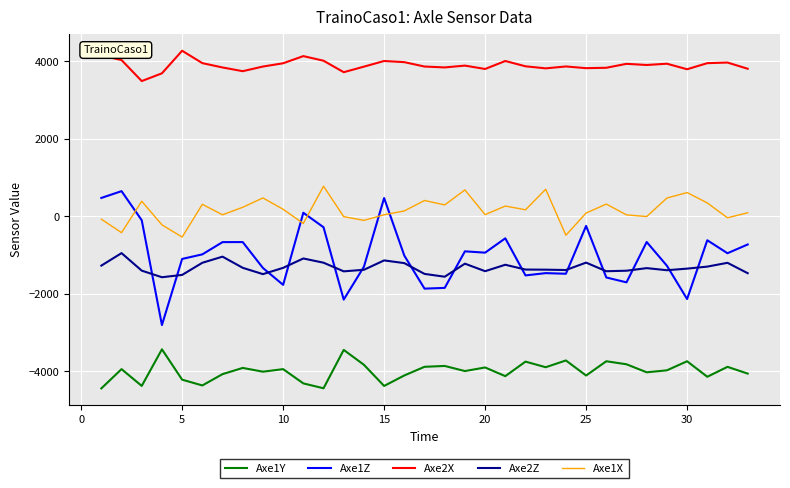

Which series has the largest total across all categories?

Axe2X